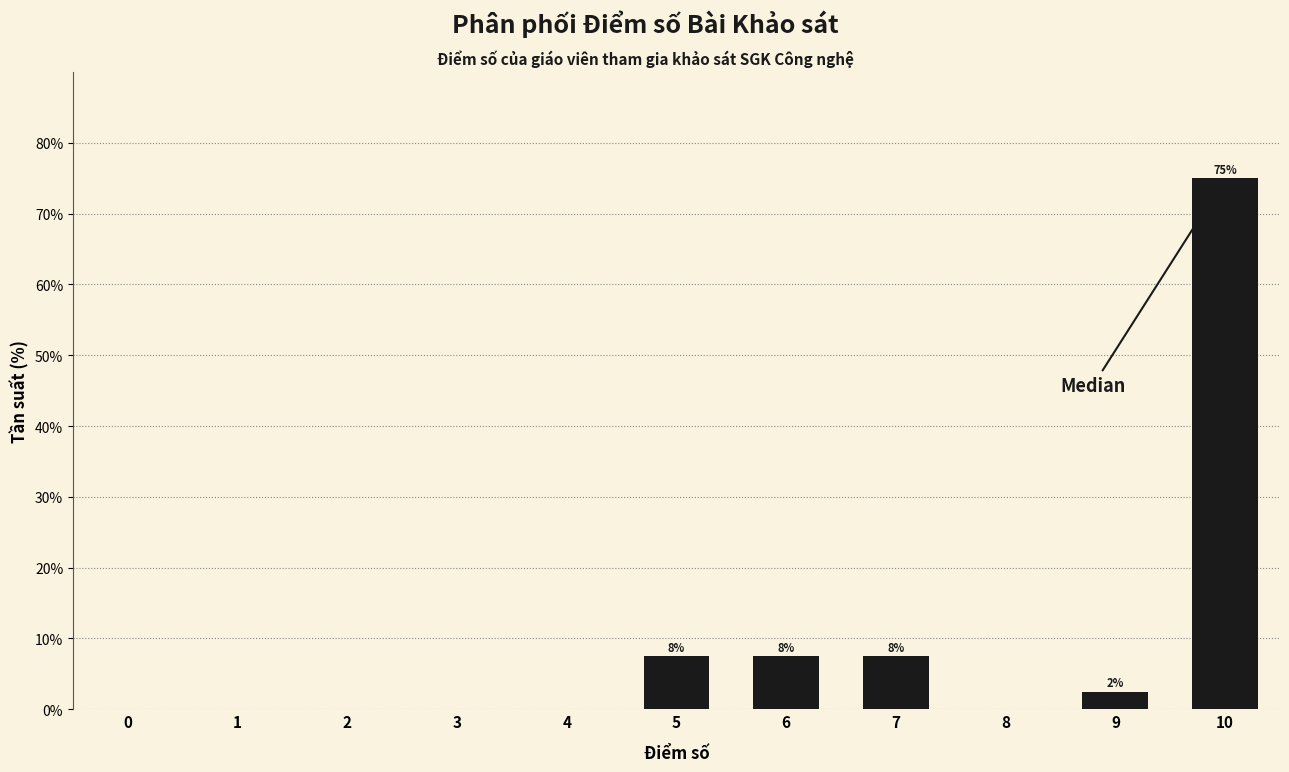

Reading left to right, transcribe all the data shown in this chart.

0=0.0	1=0.0	2=0.0	3=0.0	4=0.0	5=7.5	6=7.5	7=7.5	8=0.0	9=2.5	10=75.0